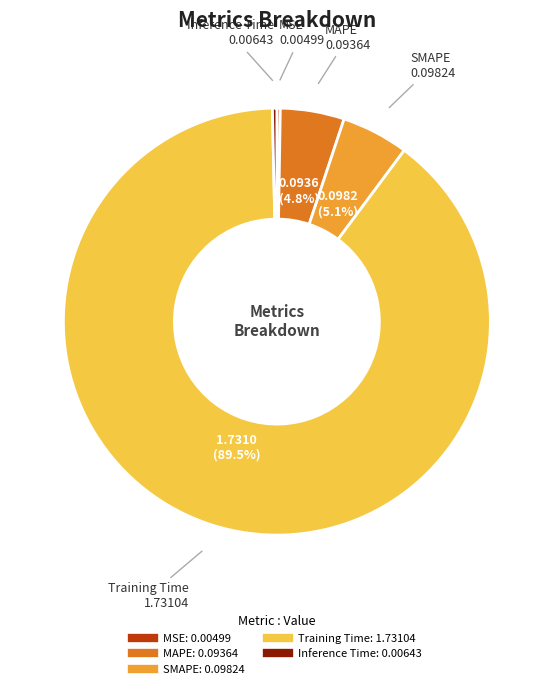

Is it true that MAPE is 5% of the pie?

True